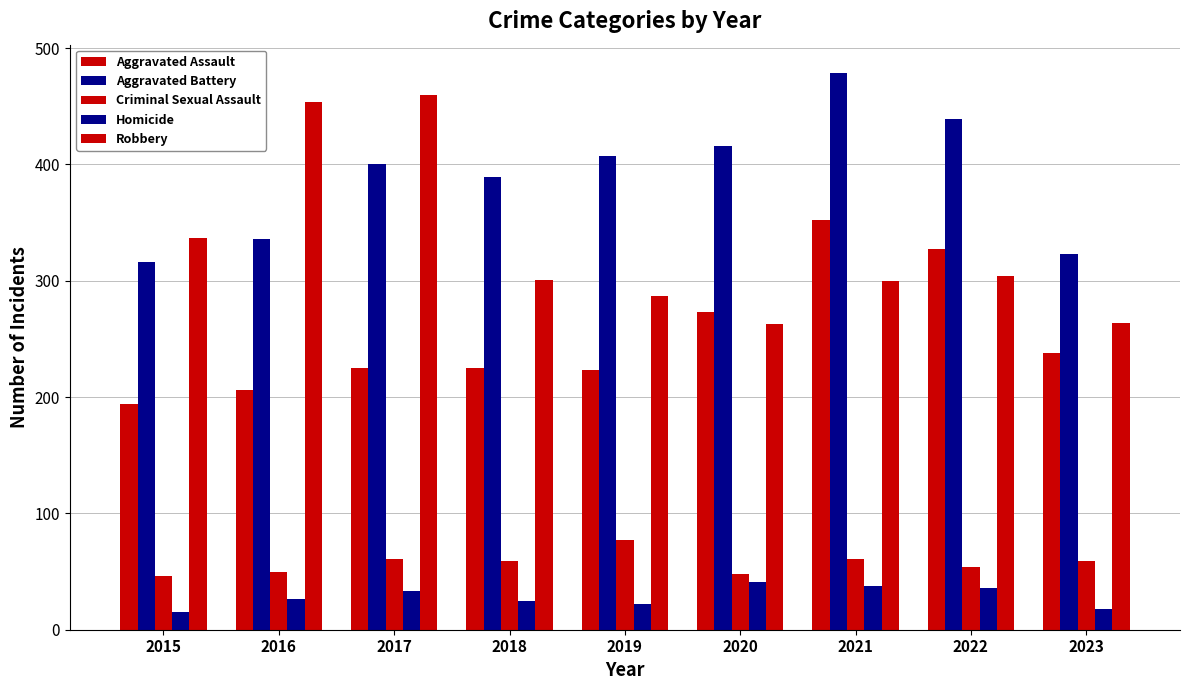

What is the difference between the second highest and minimum values in the Criminal Sexual Assault series?

15